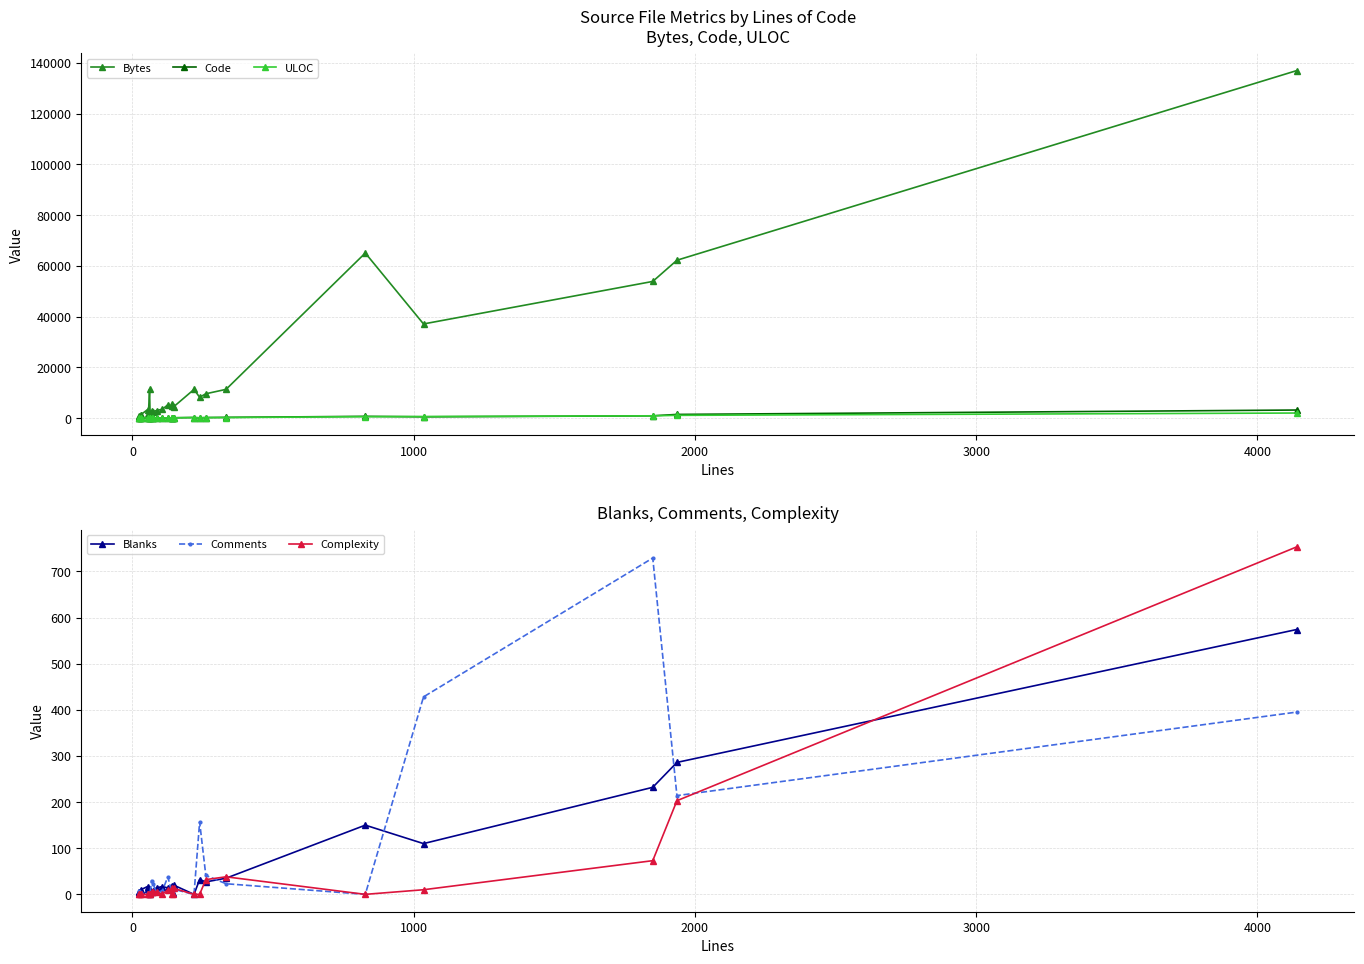

True or false: ULOC and Complexity cross at least once.

False